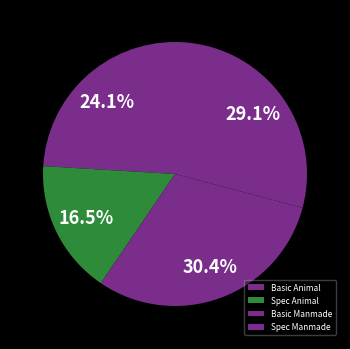

Count the number of slices in the pie.

4